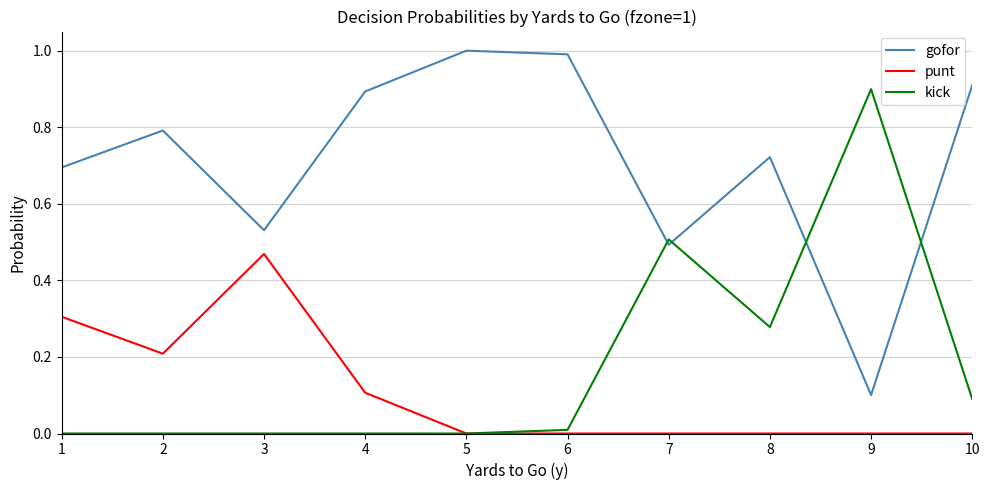

Which series has the largest total across all categories?

gofor